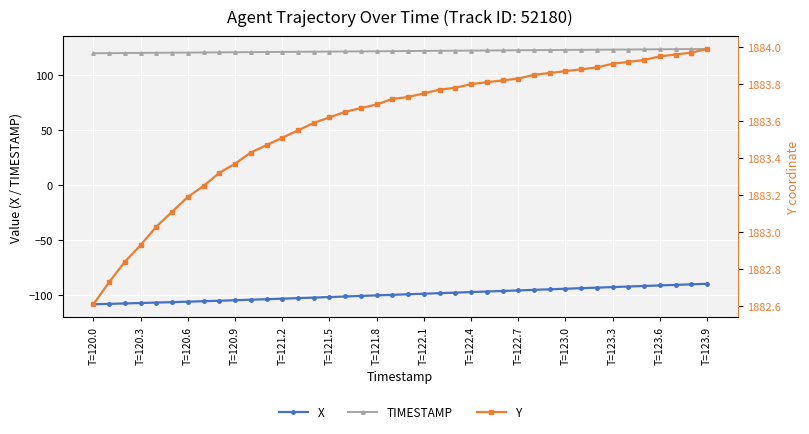

The X series shows -108.2 at T=120.0. True or false?

True